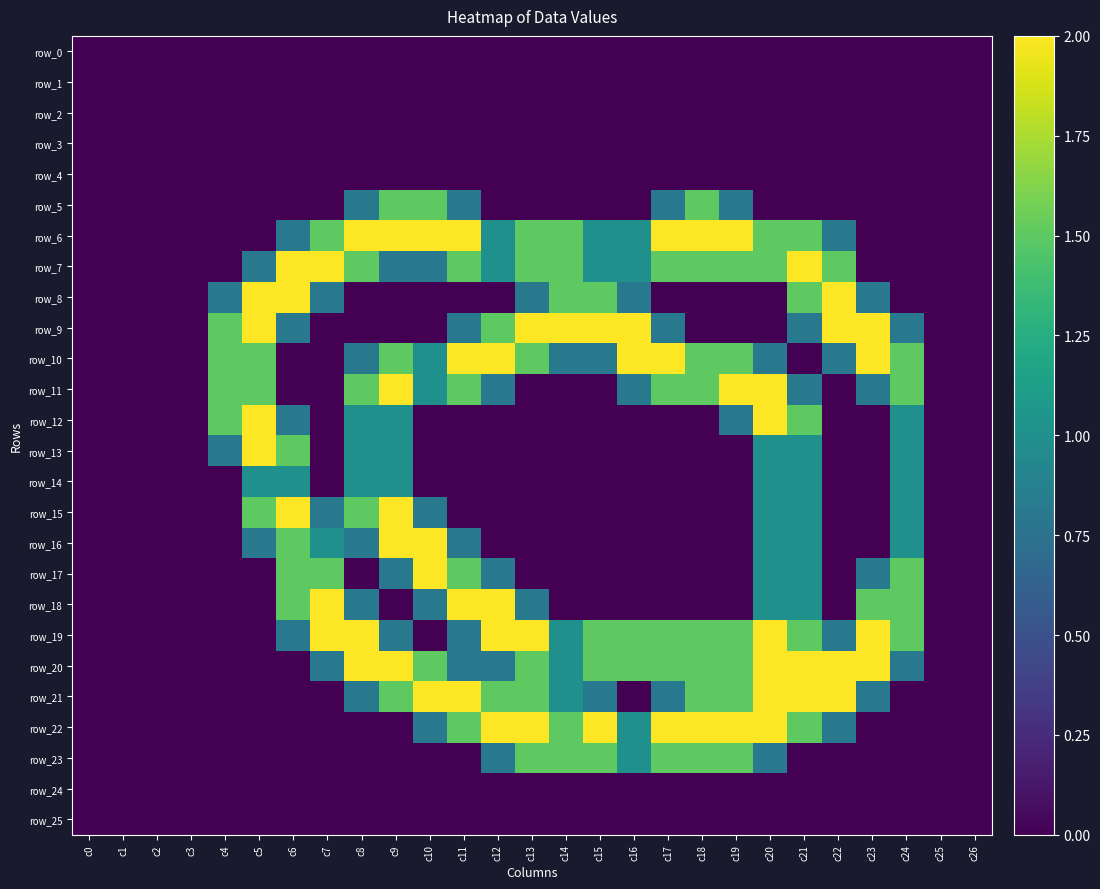

How many data points in row_20 are above 1?

13